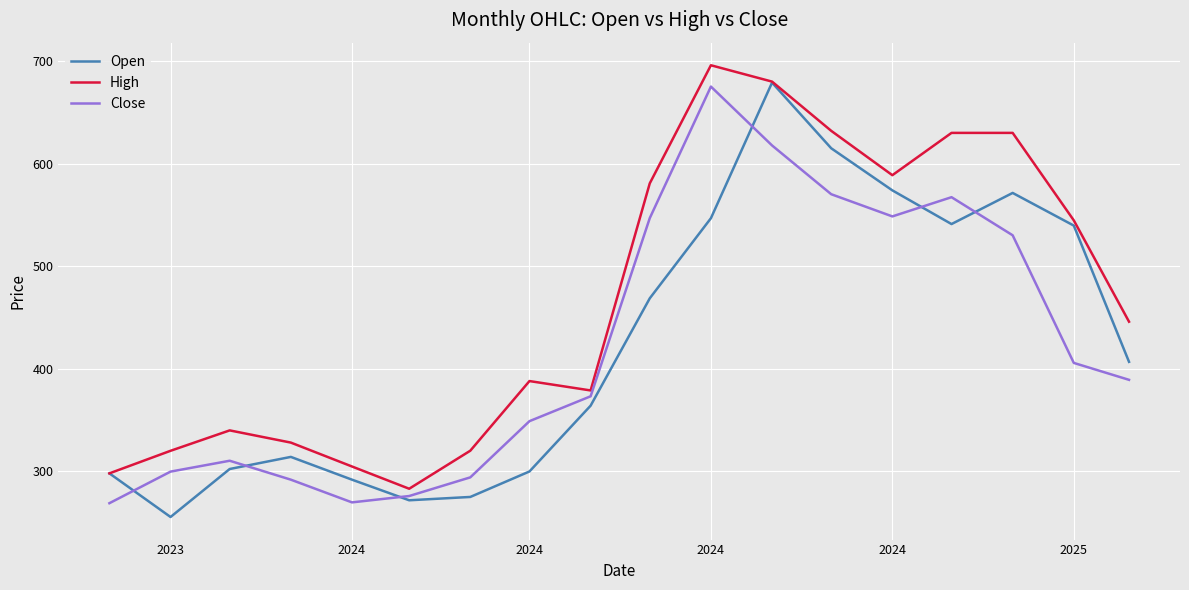

In Open, how many points are higher than both neighbors (excluding endpoints)?

3